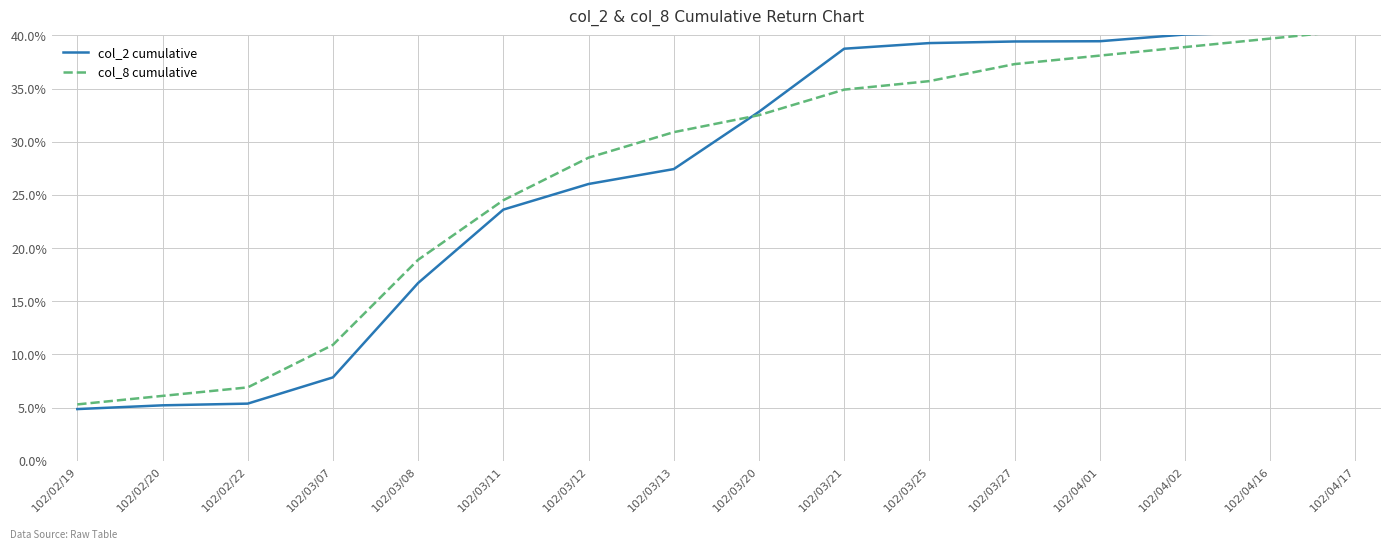

The value of col_2 cumulative at 102/03/08 is 27.6. True or false?

False